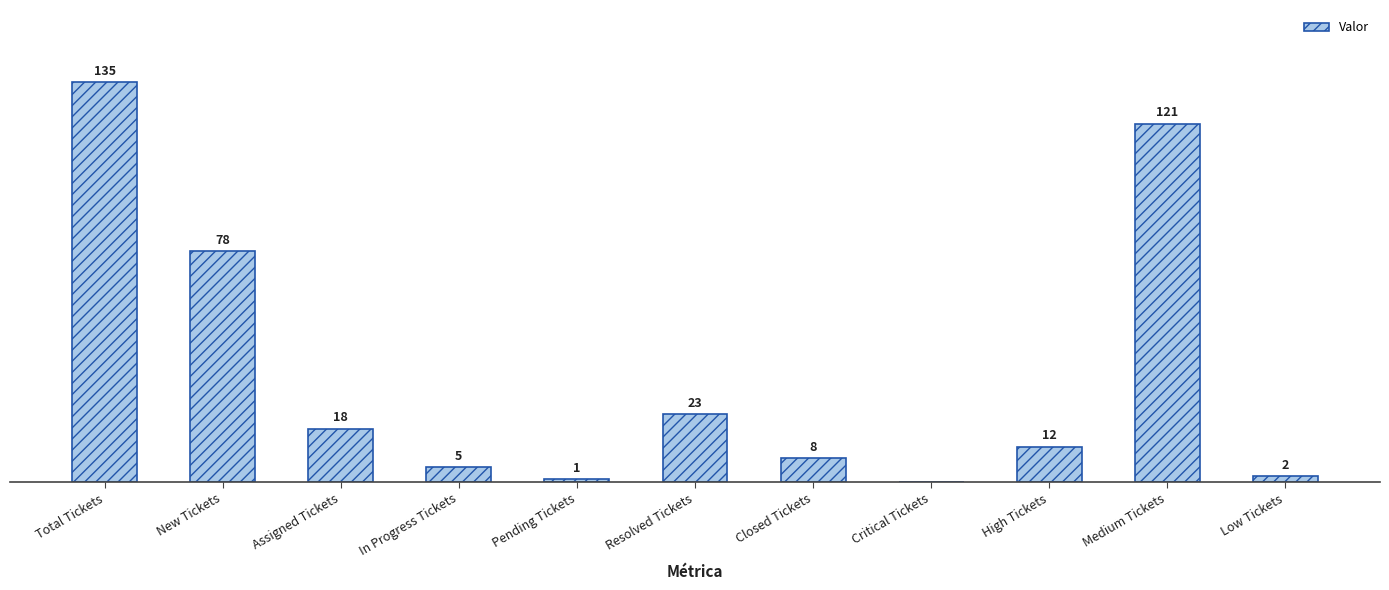

Which category has the highest value across all series?

Total Tickets